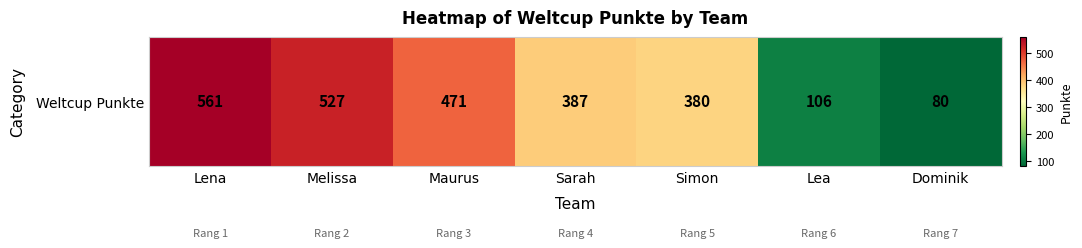

How many data points are above 387?

3